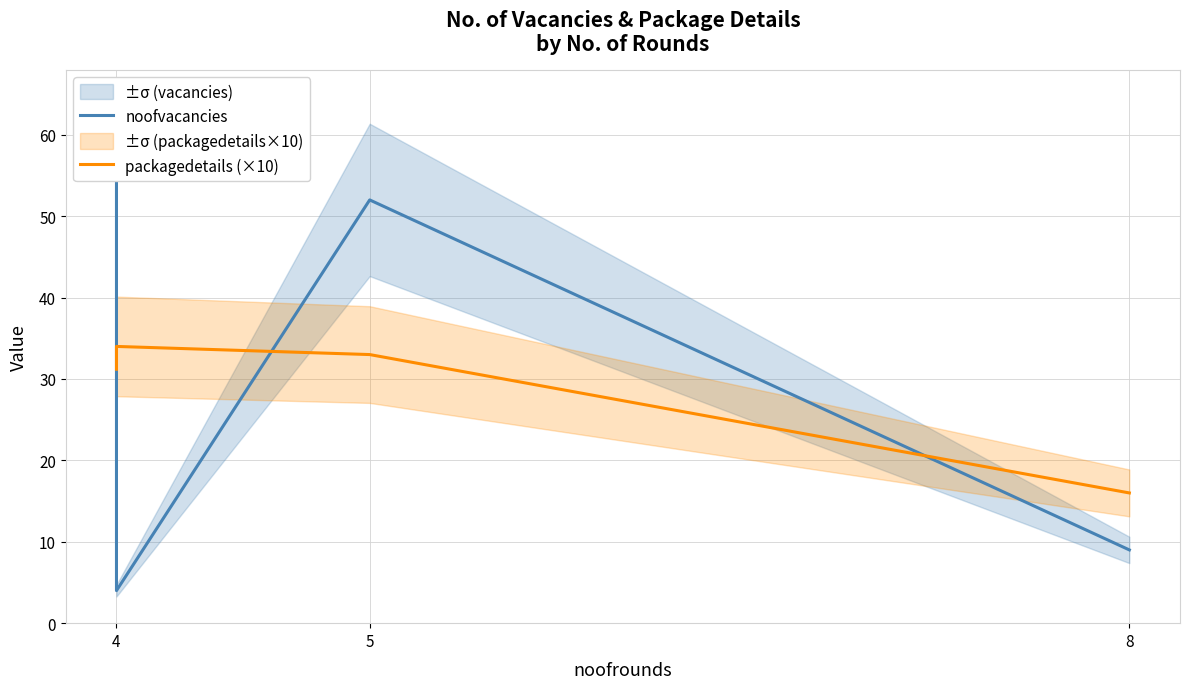

True or false: packagedetails (×10) and noofvacancies cross at least once.

True